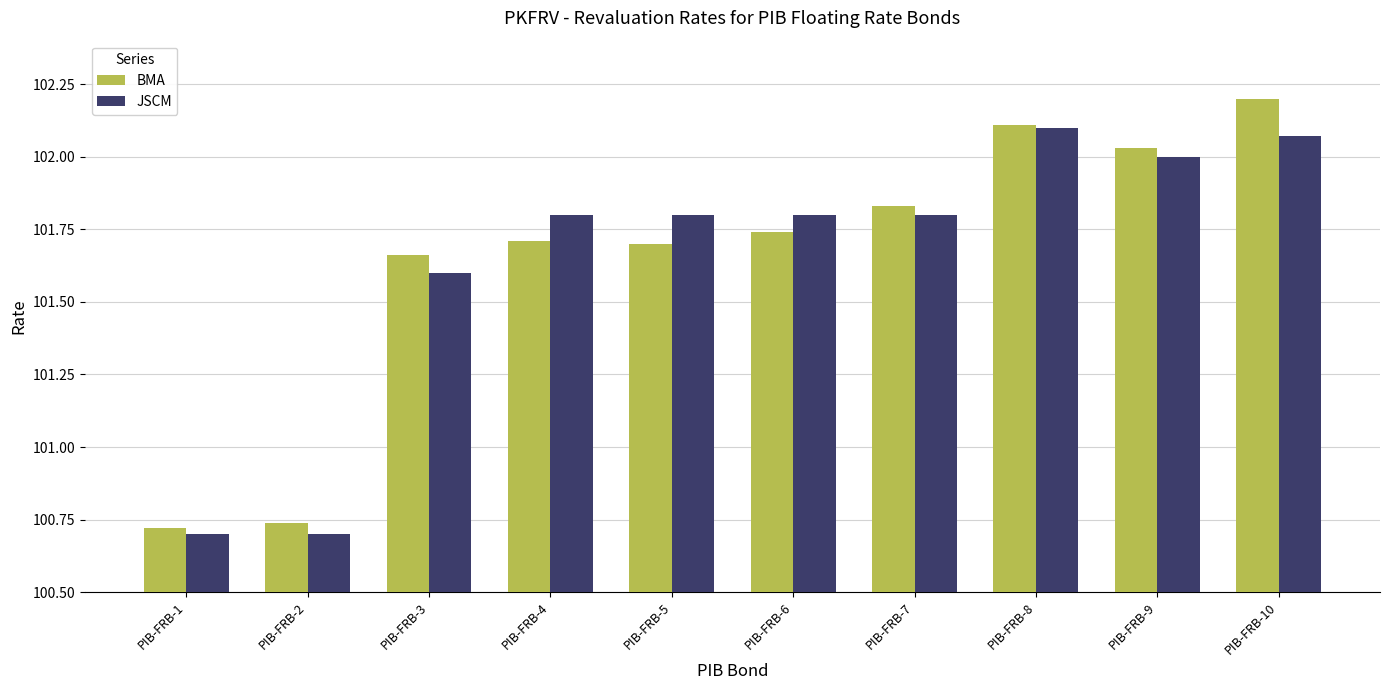

At which category is the sum across all series the highest?

PIB-FRB-10